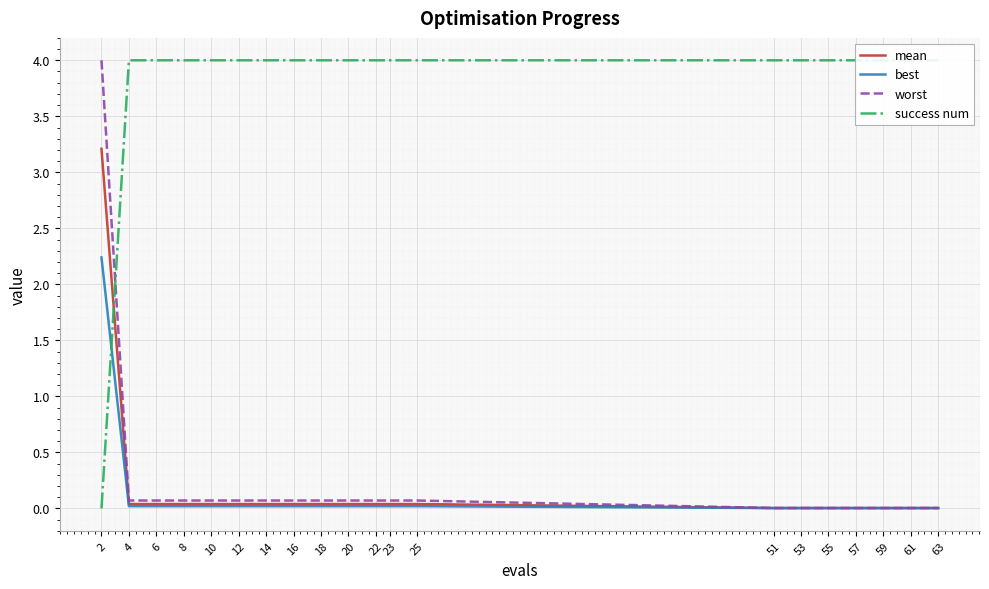

Reading right to left, transcribe all the data shown in this chart.

mean: 63=0.0	61=0.0	59=0.0	57=0.0	55=0.0	53=0.0	51=0.0	25=0.0	23=0.0	22=0.0	20=0.0	18=0.0	16=0.0	14=0.0	12=0.0	10=0.0	8=0.0	6=0.0	4=0.0	2=3.2
best: 63=0.0	61=0.0	59=0.0	57=0.0	55=0.0	53=0.0	51=0.0	25=0.0	23=0.0	22=0.0	20=0.0	18=0.0	16=0.0	14=0.0	12=0.0	10=0.0	8=0.0	6=0.0	4=0.0	2=2.2
worst: 63=0.0	61=0.0	59=0.0	57=0.0	55=0.0	53=0.0	51=0.0	25=0.1	23=0.1	22=0.1	20=0.1	18=0.1	16=0.1	14=0.1	12=0.1	10=0.1	8=0.1	6=0.1	4=0.1	2=4.0
success num: 63=4.0	61=4.0	59=4.0	57=4.0	55=4.0	53=4.0	51=4.0	25=4.0	23=4.0	22=4.0	20=4.0	18=4.0	16=4.0	14=4.0	12=4.0	10=4.0	8=4.0	6=4.0	4=4.0	2=0.0